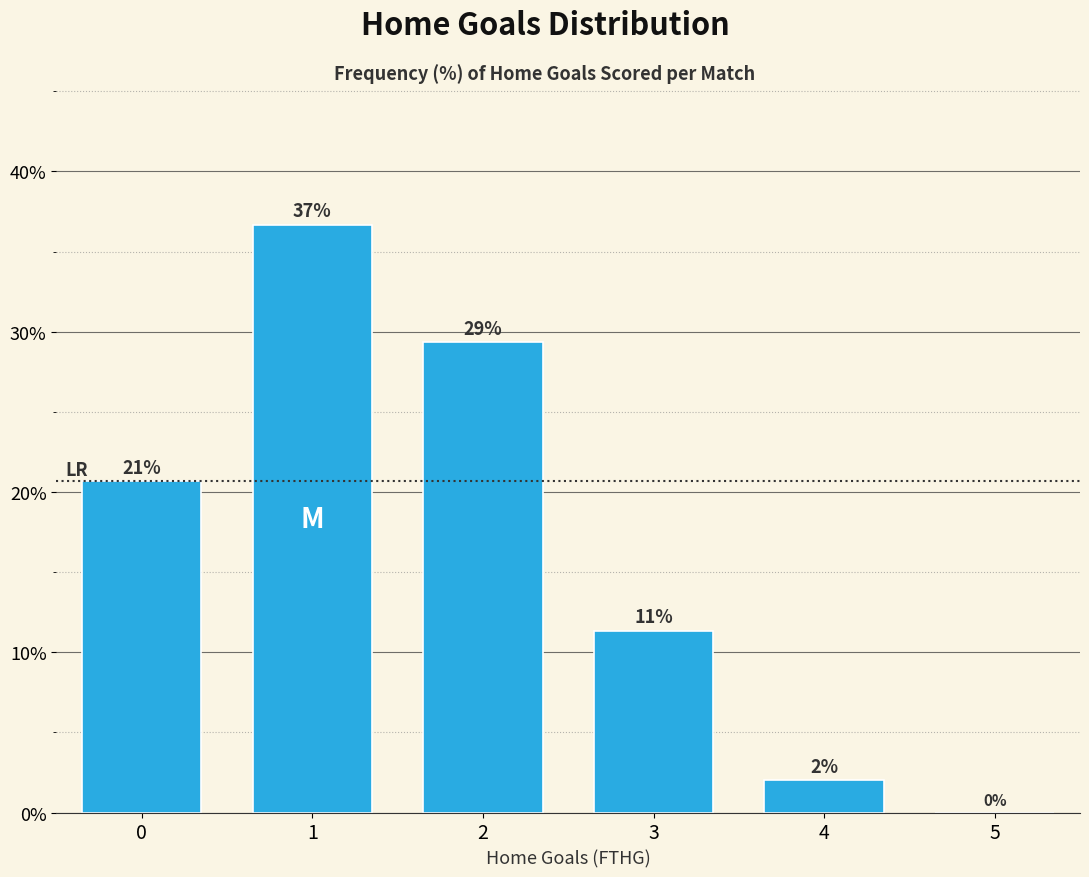

Are the bars horizontal?

No